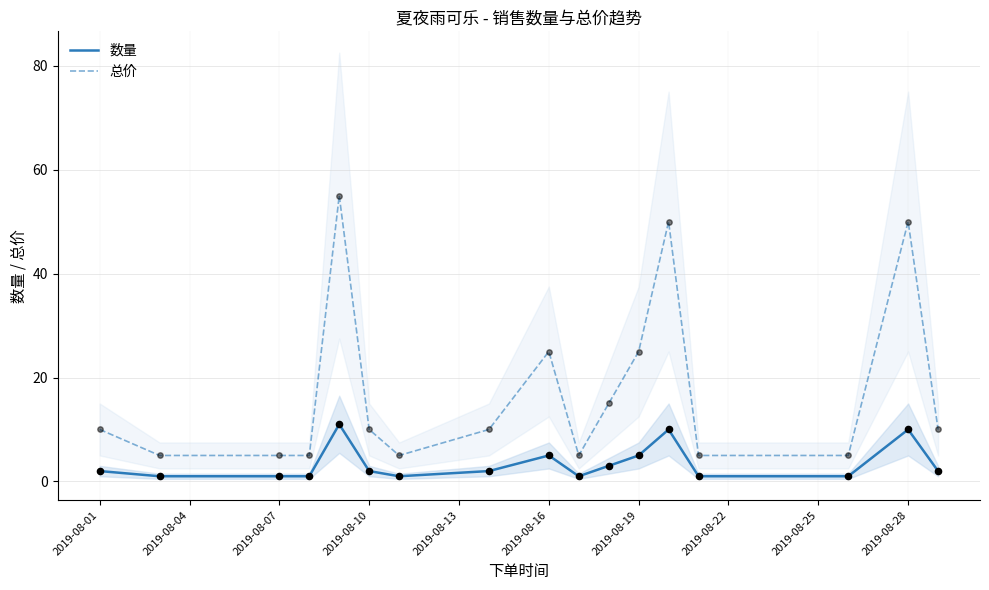

Which series has the largest Y range (max minus min)?

总价